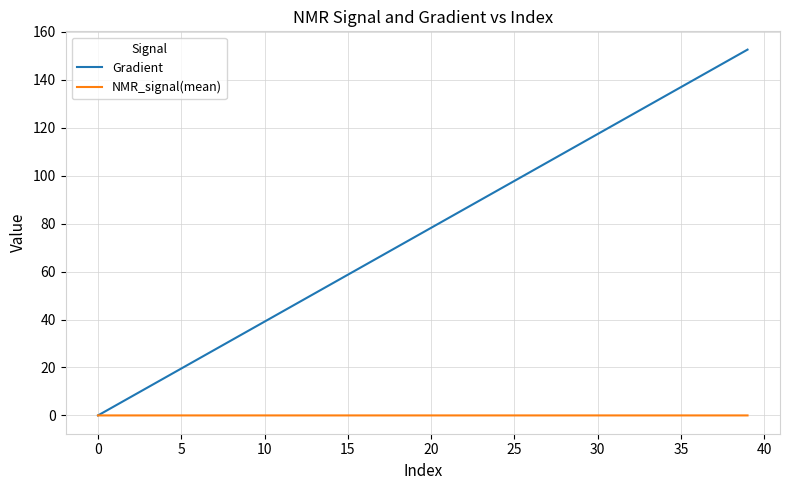

What is the greatest value displayed?

152.6